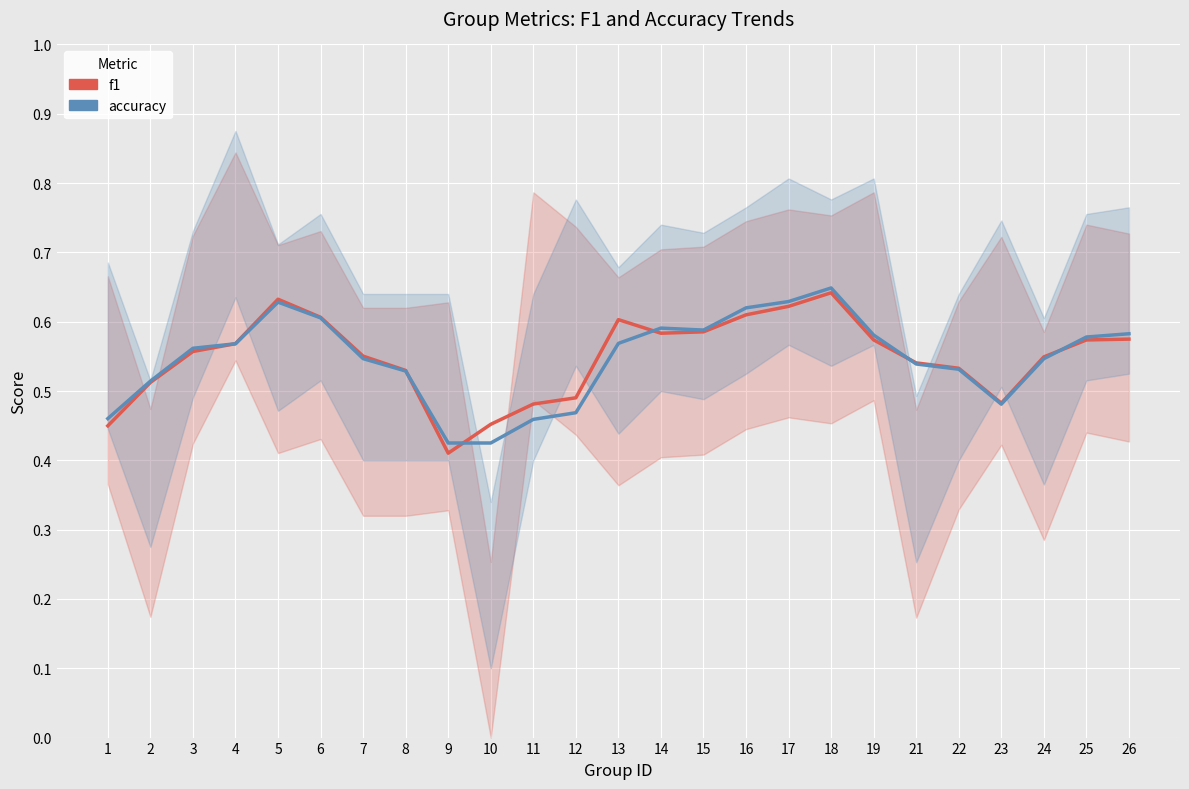

Rank the series at 16 from lowest to highest value.

f1, accuracy